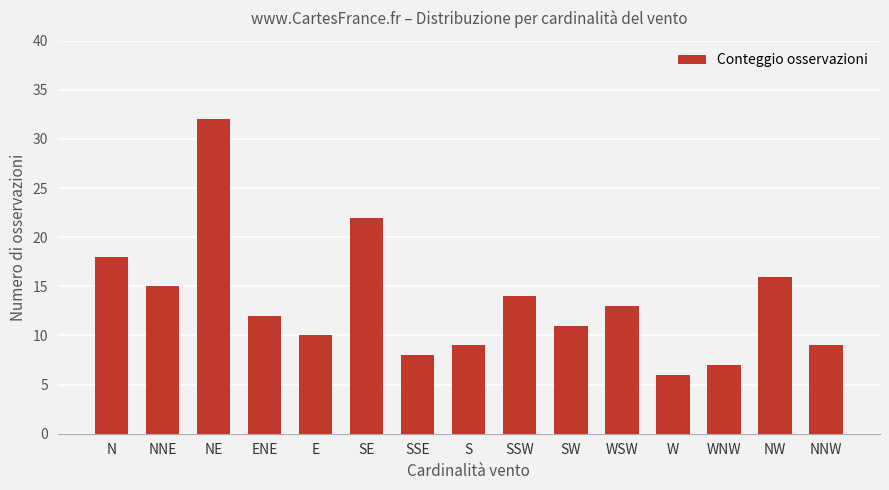

Read the value at SSW, to the nearest 10.

10